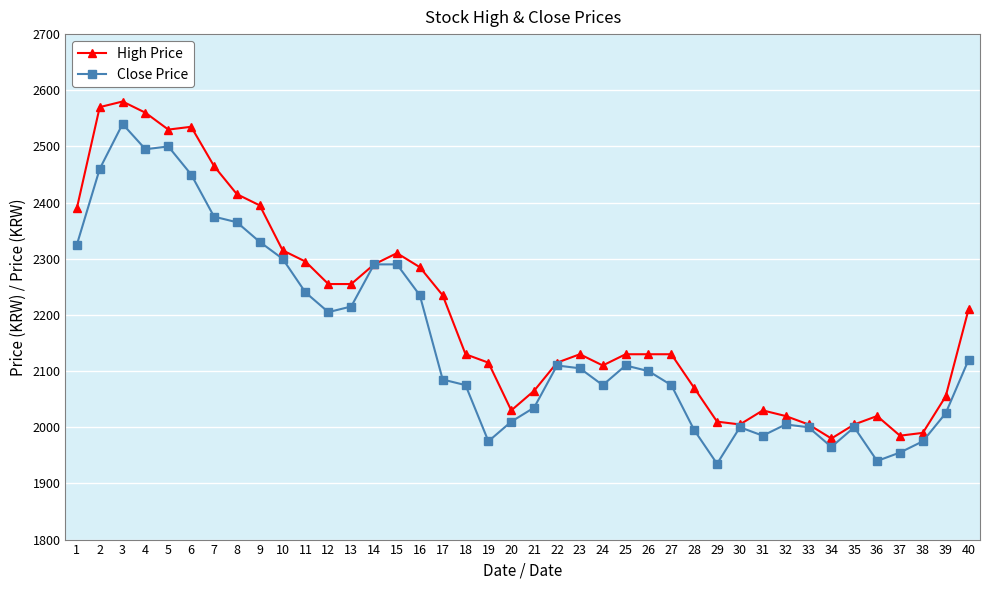

Where is the first local maximum for Close Price?

3